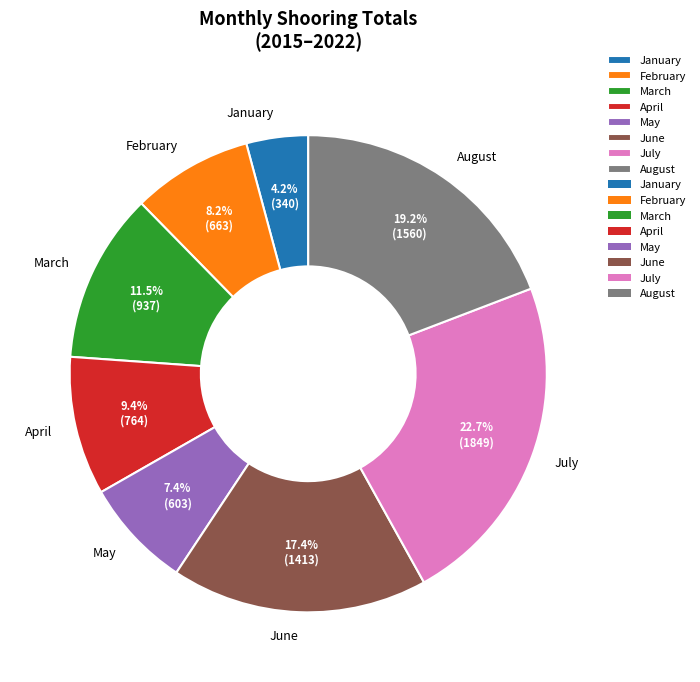

Which category has the smallest portion of the pie?

January